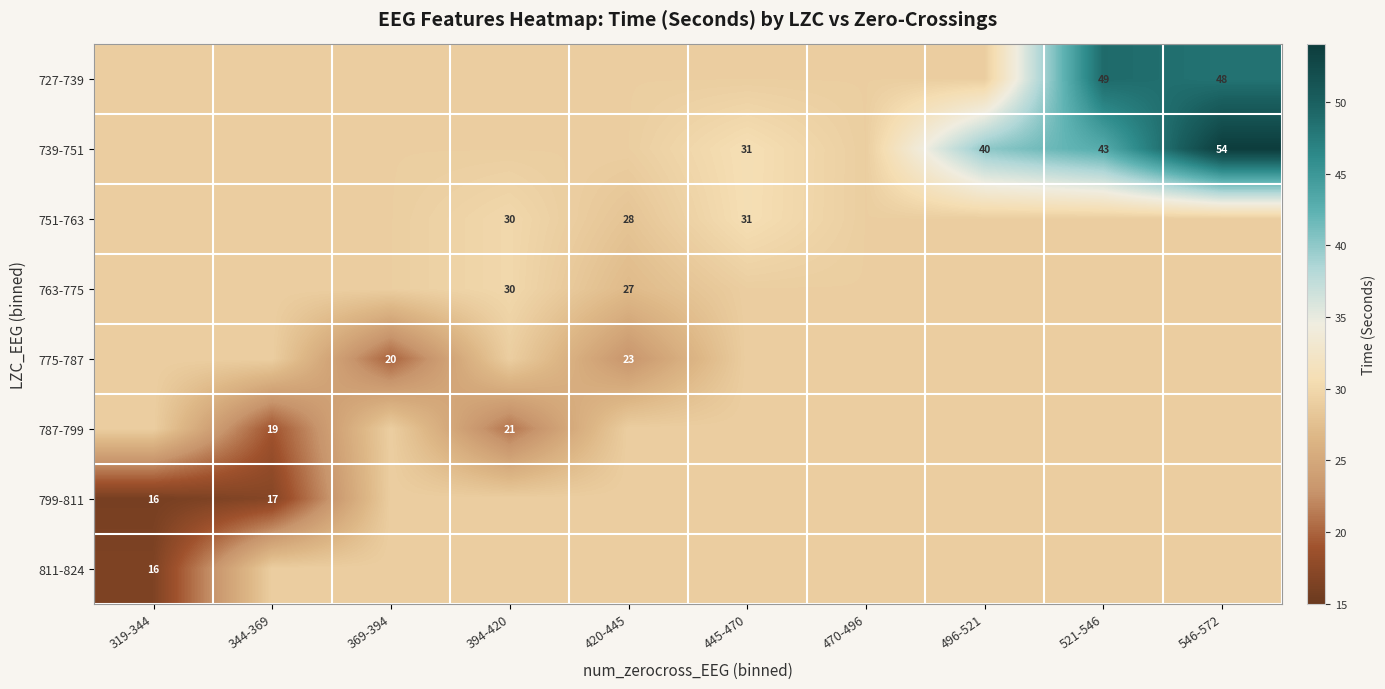

True or false: 751-763 has a value of 29.0 at 470-496.

True